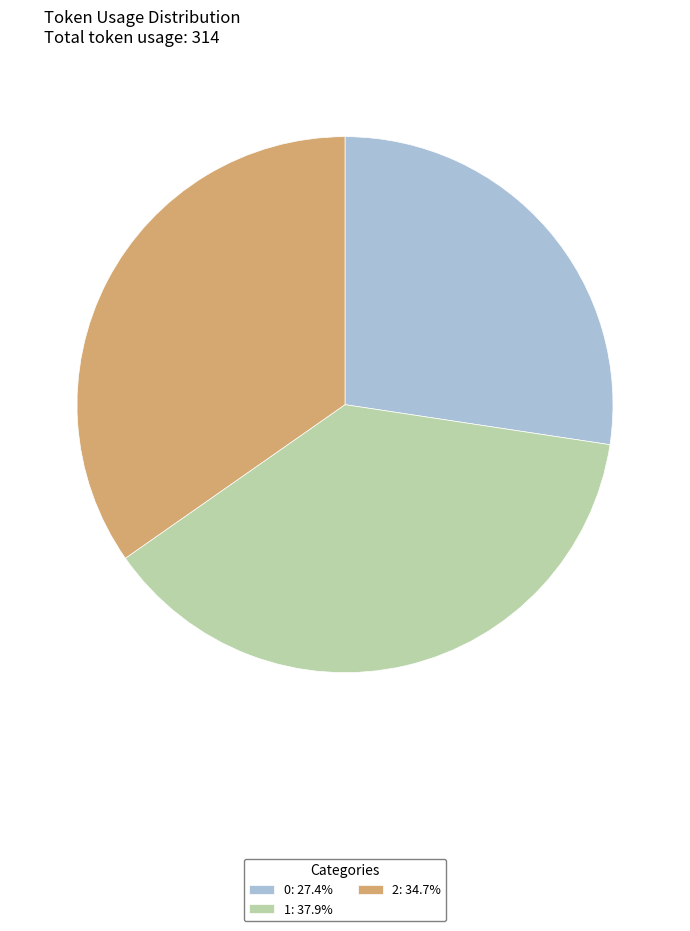

Is it true that 1 is 38% of the pie?

True